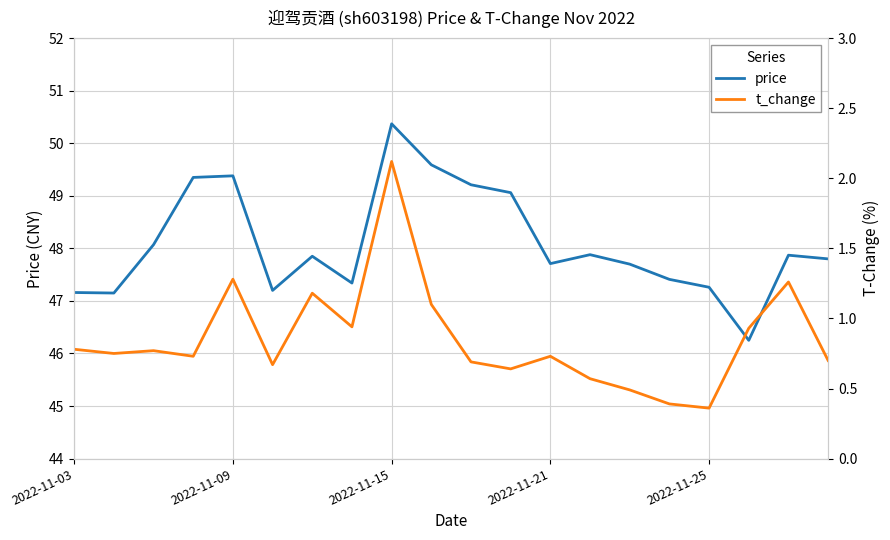

How many interior local valleys does the t_change series have?

6